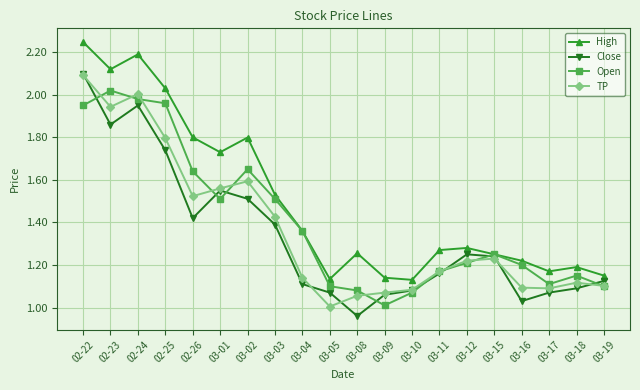

The Open series shows 1.7 at 03-12. True or false?

False